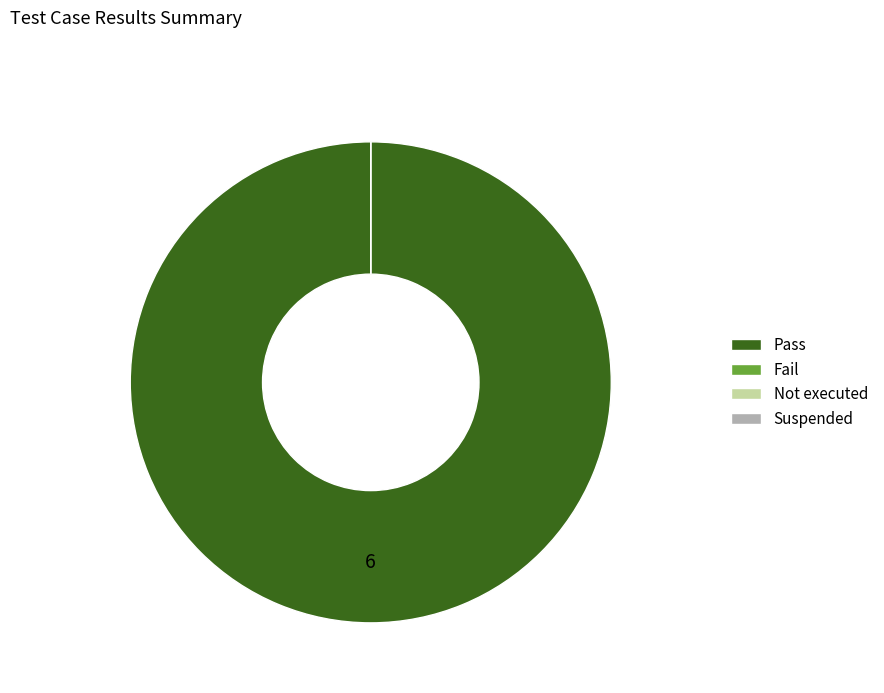

Does any single category account for the majority?

Yes